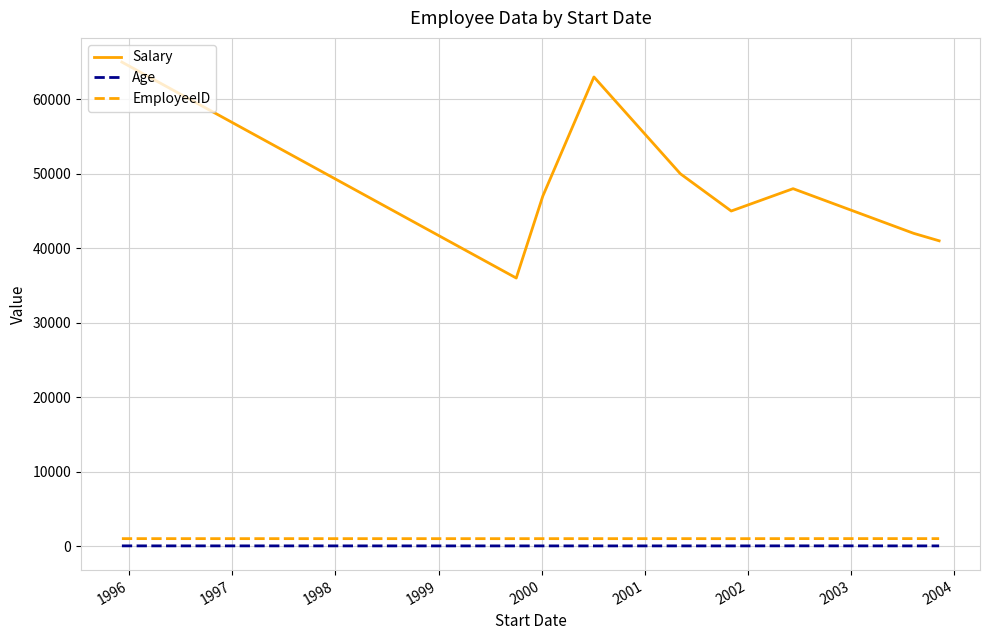

Rank the series by their maximum value, from highest to lowest.

Salary, EmployeeID, Age